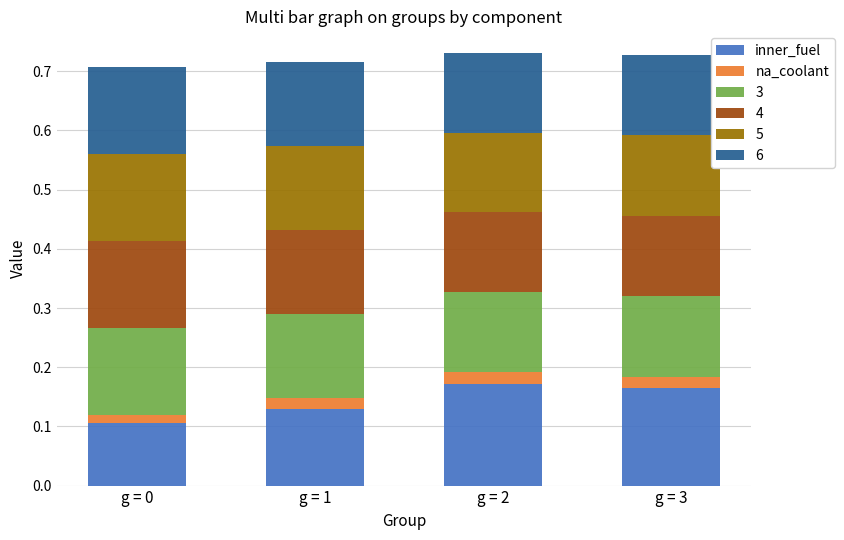

The value of inner_fuel at g = 1 is 0.0. True or false?

False